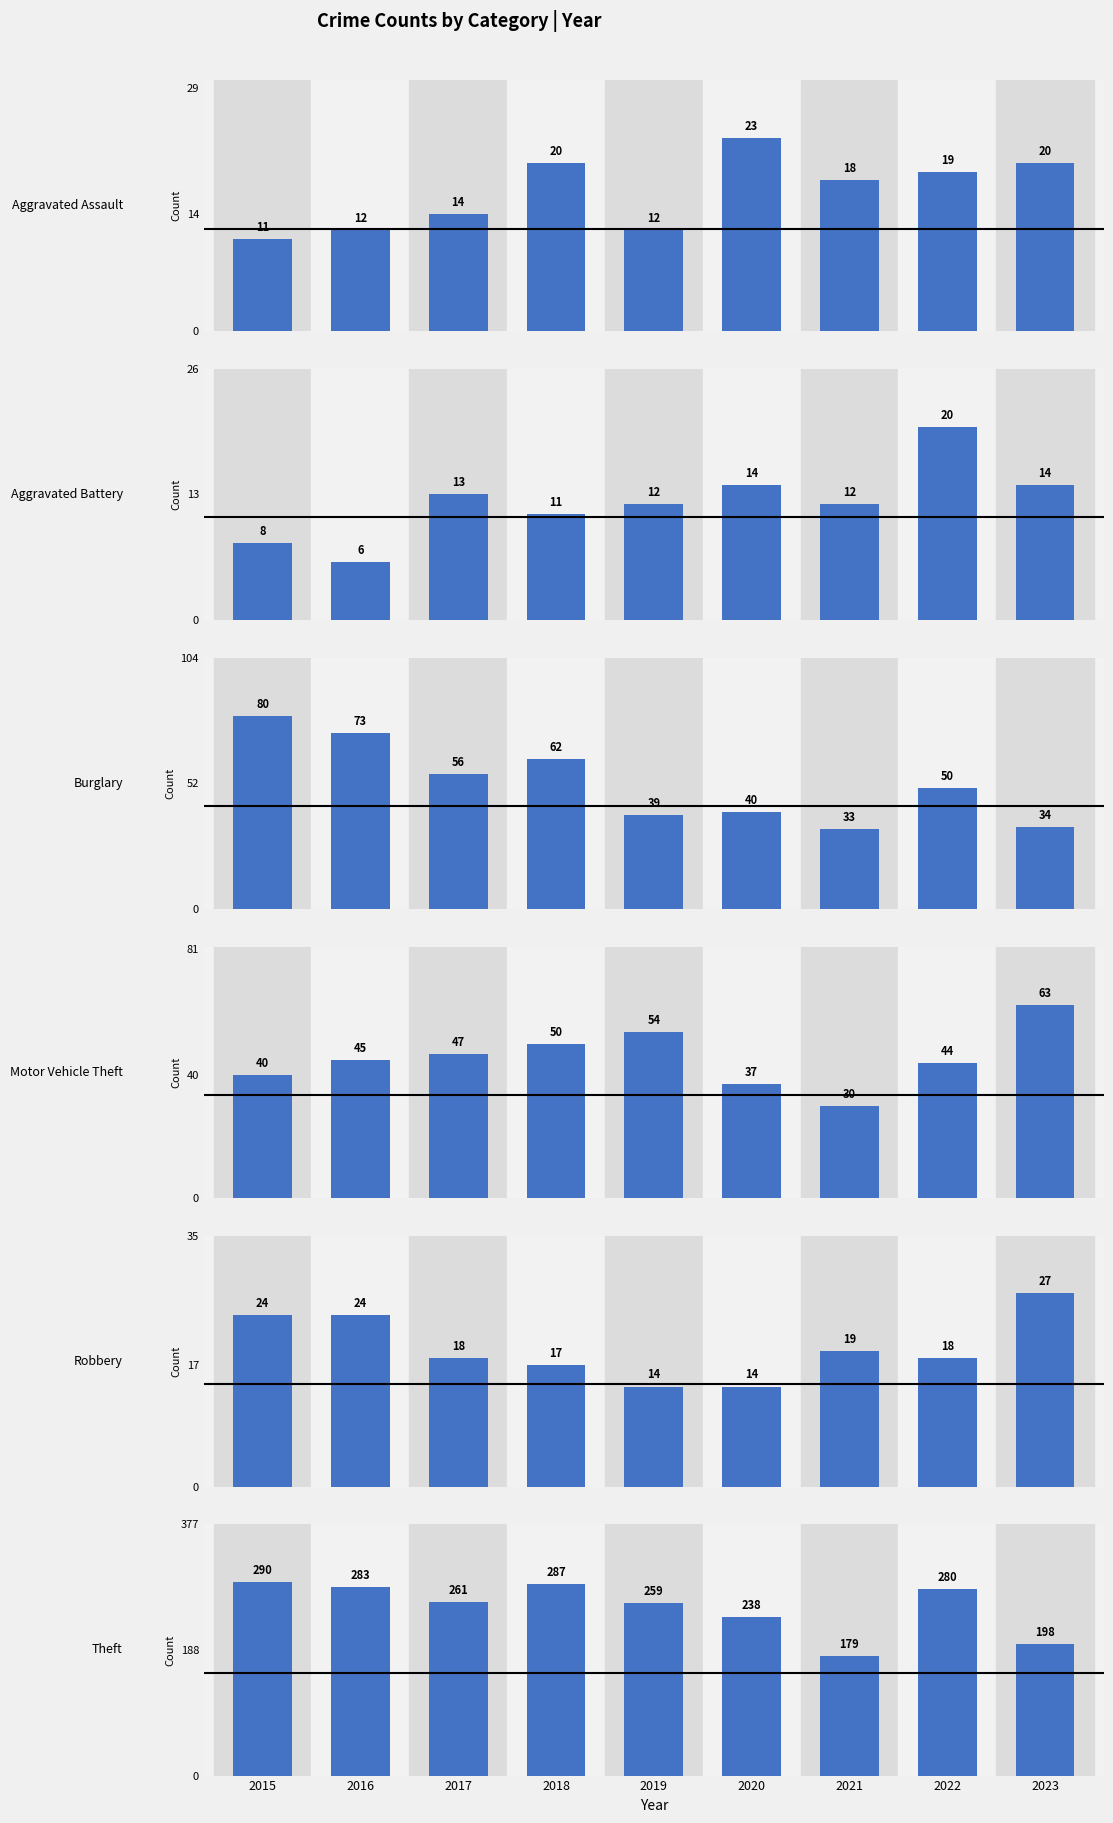

How many values in the Aggravated Battery series exceed 12?

4